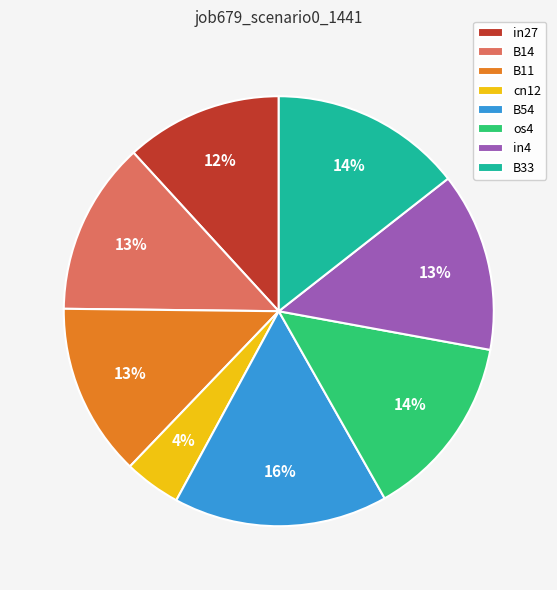

What is the smallest slice in the pie chart?

cn12